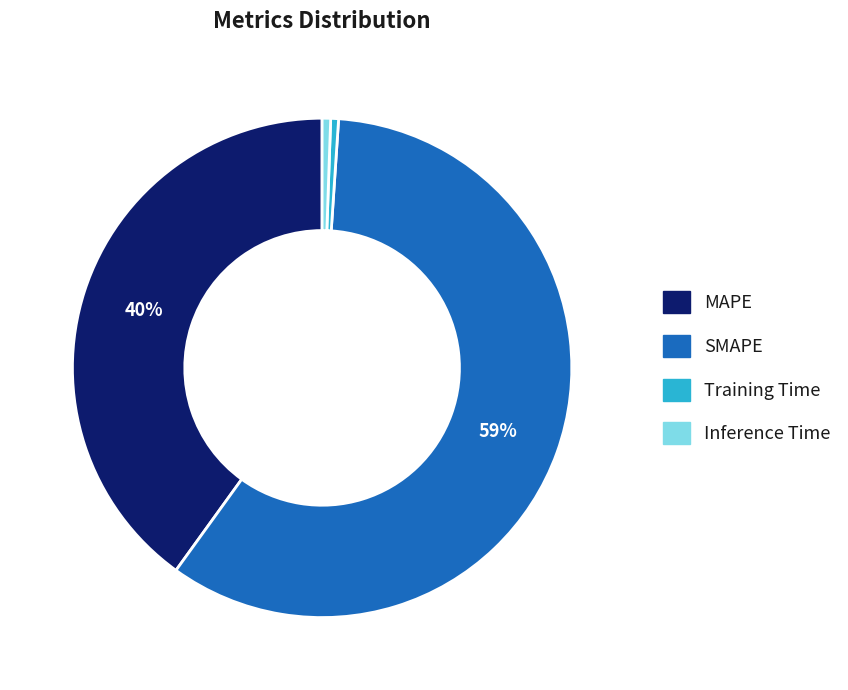

Count the number of slices in the pie.

4